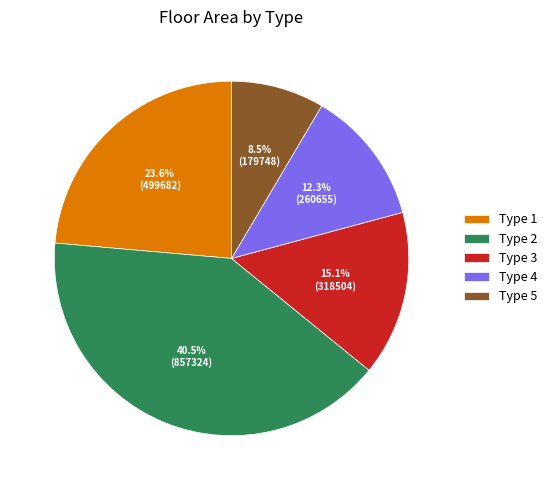

Rank the categories by value from highest to lowest.

Type 2, Type 1, Type 3, Type 4, Type 5